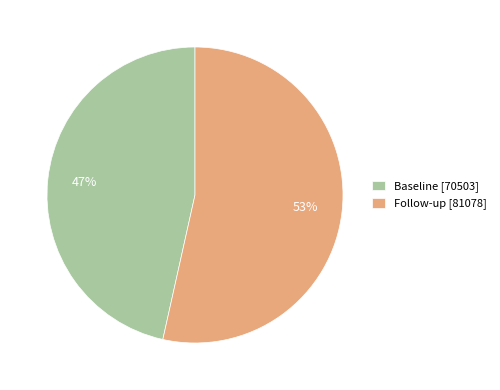

To the nearest percent, what is the average slice percentage?

50%